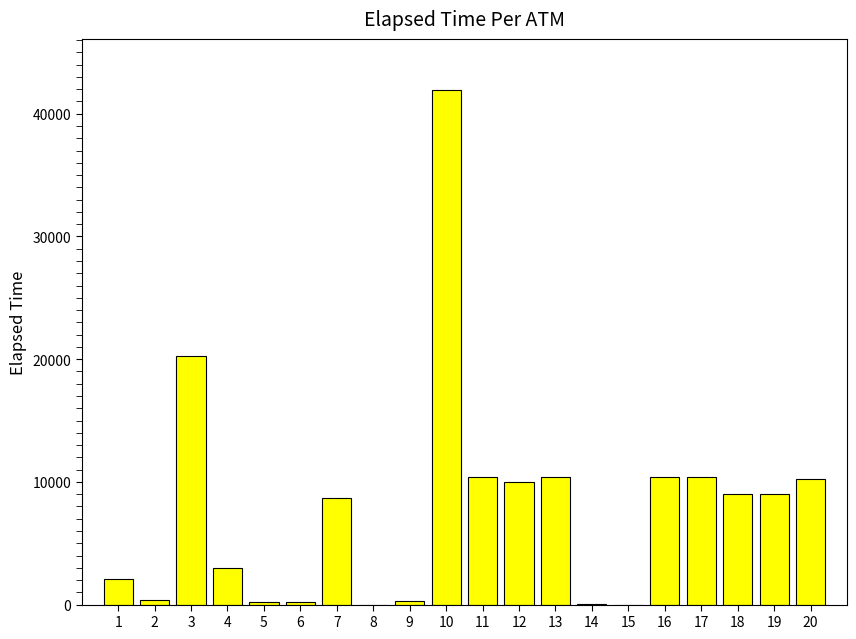

What is the sum of all values?

156876